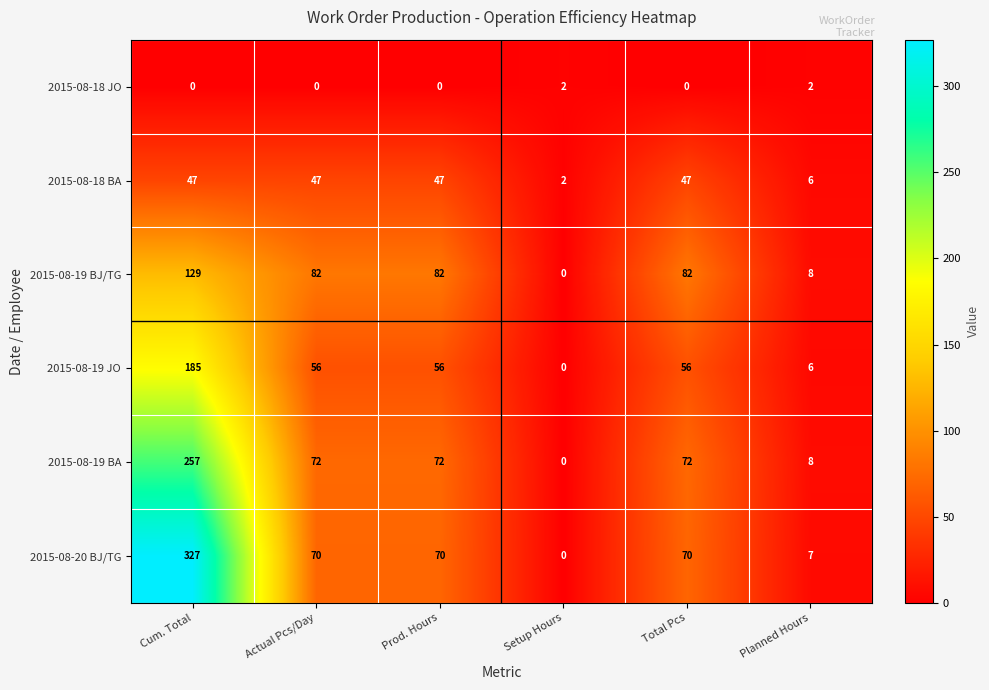

Between Cum. Total and Planned Hours, which series saw the biggest shift?

2015-08-20 BJ/TG